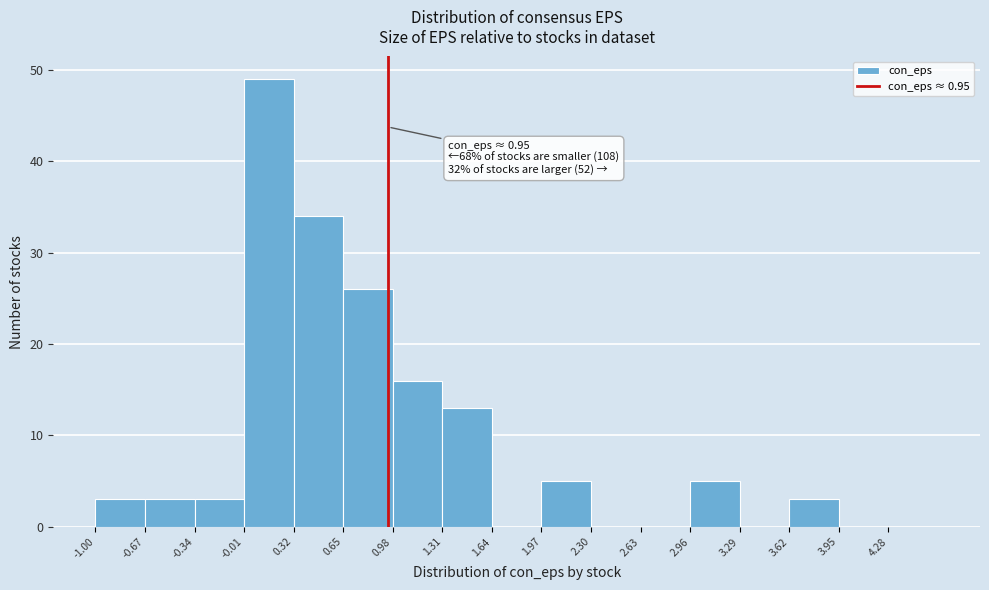

Over which range of the x-axis is the bar tallest?

-0.01 to 0.32